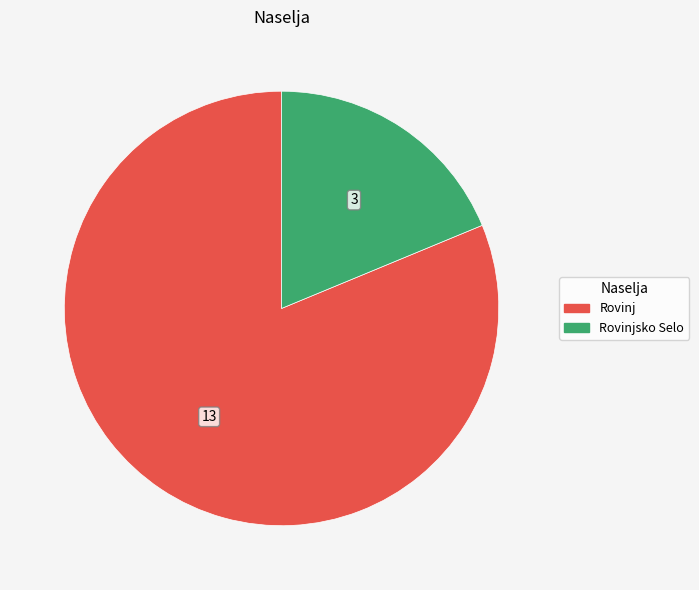

Which category has the smallest portion of the pie?

Rovinjsko Selo